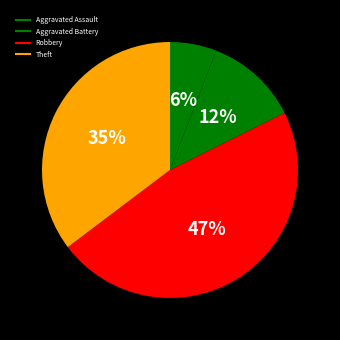

Is there a majority slice in this chart?

No